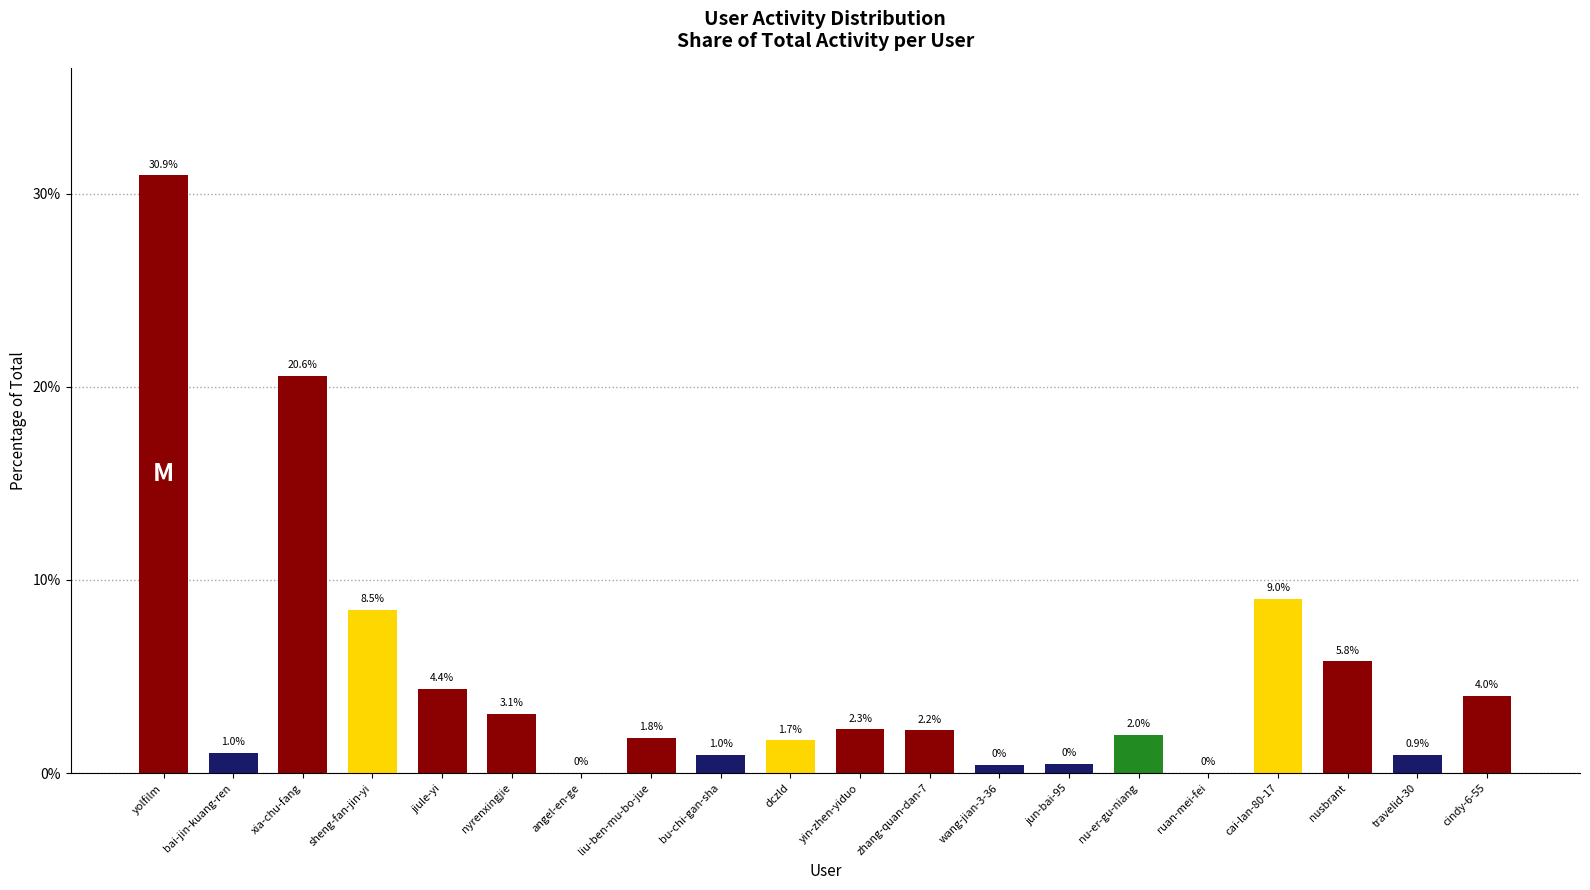

What is the sum of the values at sheng-fan-jin-yi and ruan-mei-fei?

8.5